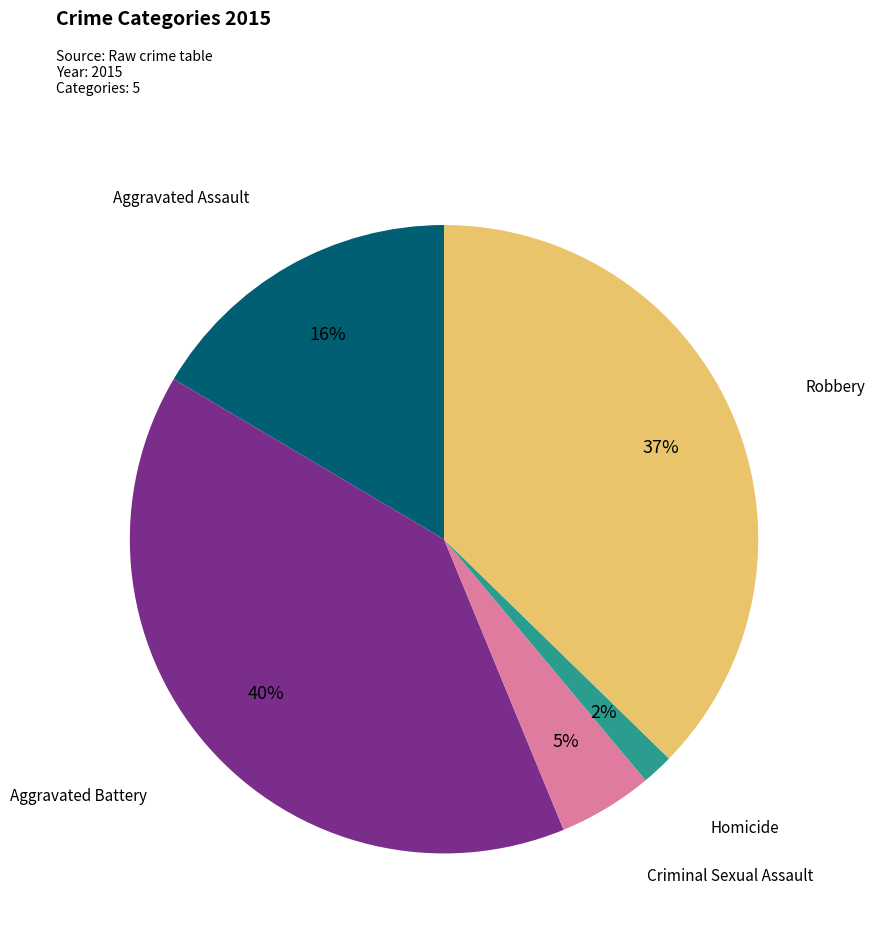

What percentage is the Homicide slice, to the nearest percent?

2%